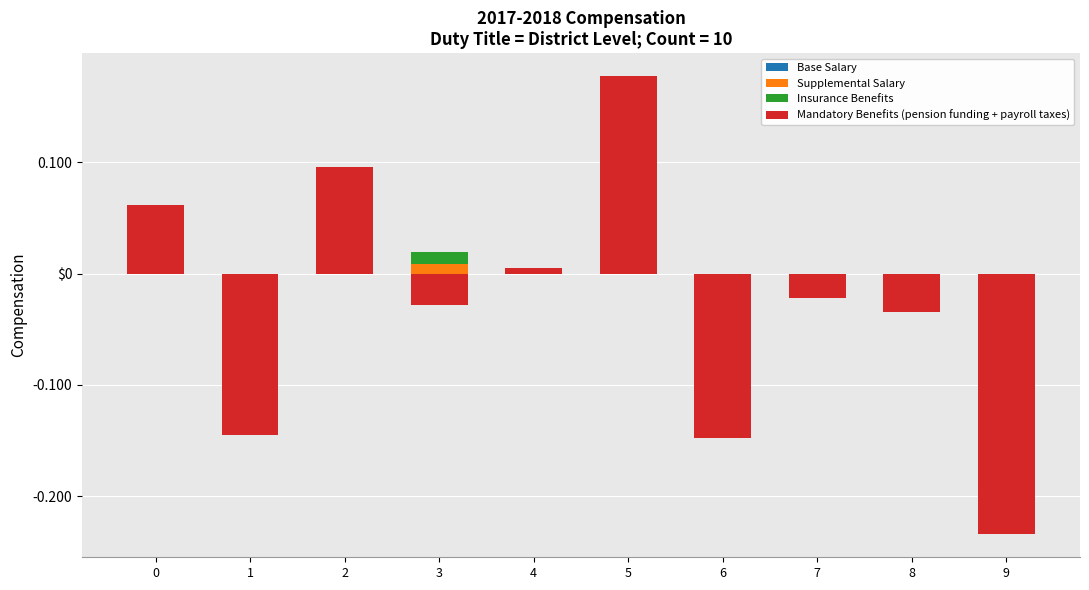

The value of Base Salary at 4 is 0.0. True or false?

True